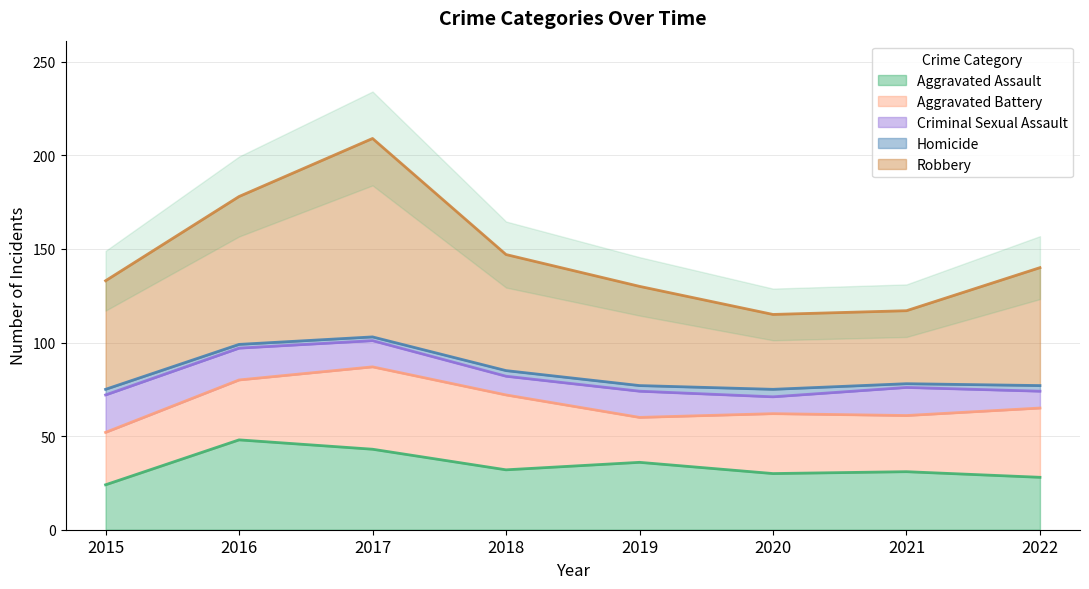

What is the average value of the Aggravated Assault series?

34